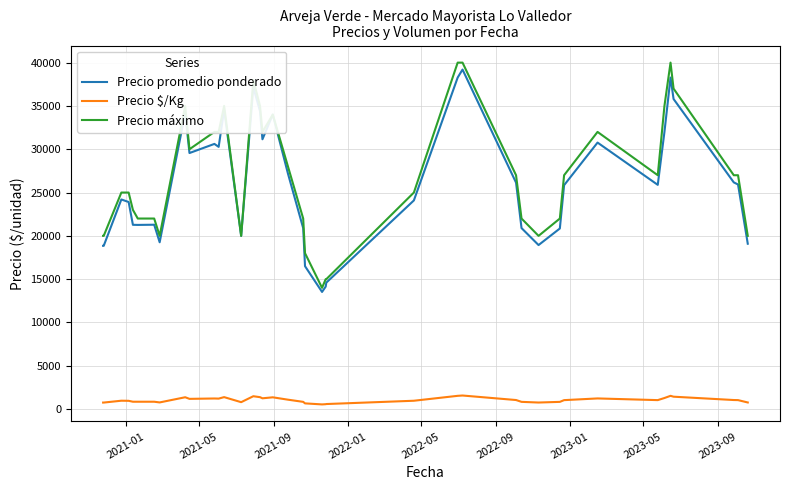

How many lines are shown in the chart?

3